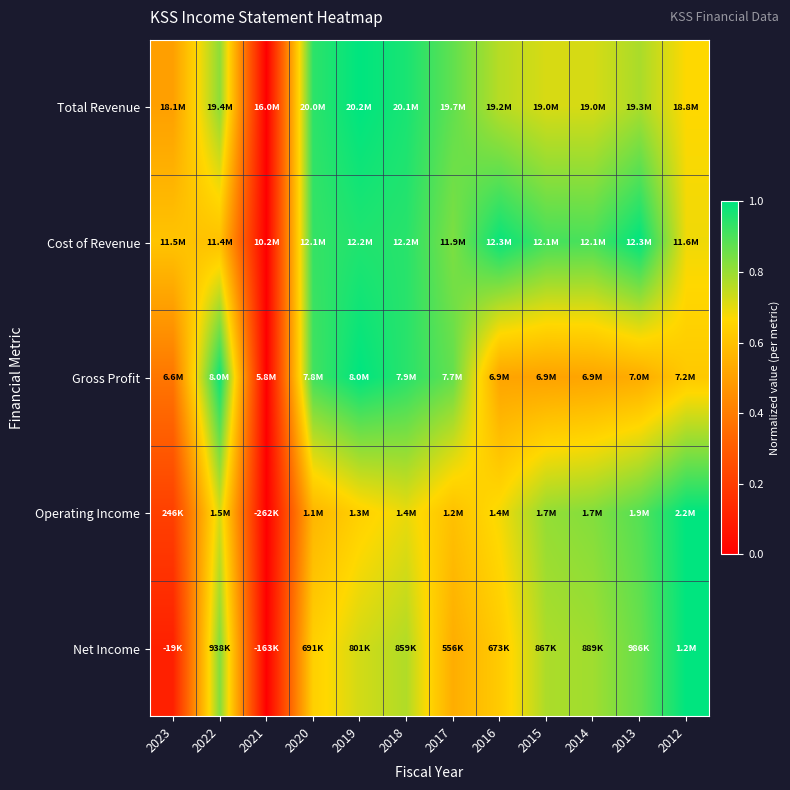

At how many categories does at least one series exceed 0?

11